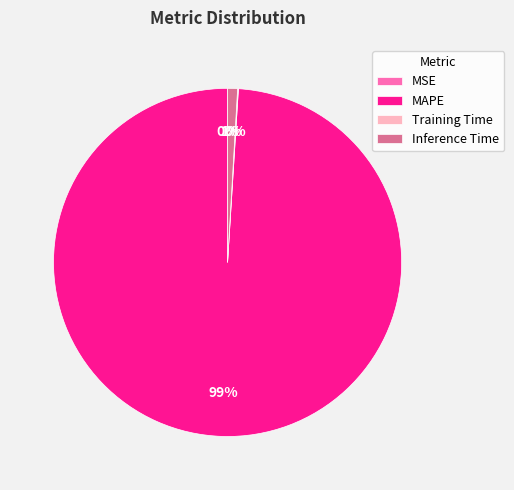

True or false: Inference Time accounts for 1% of the total.

True